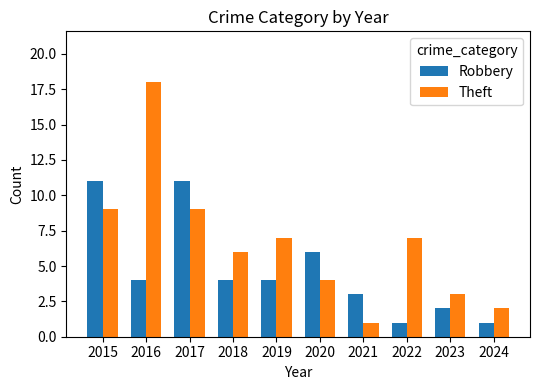

Which series has the largest range (max minus min)?

Theft